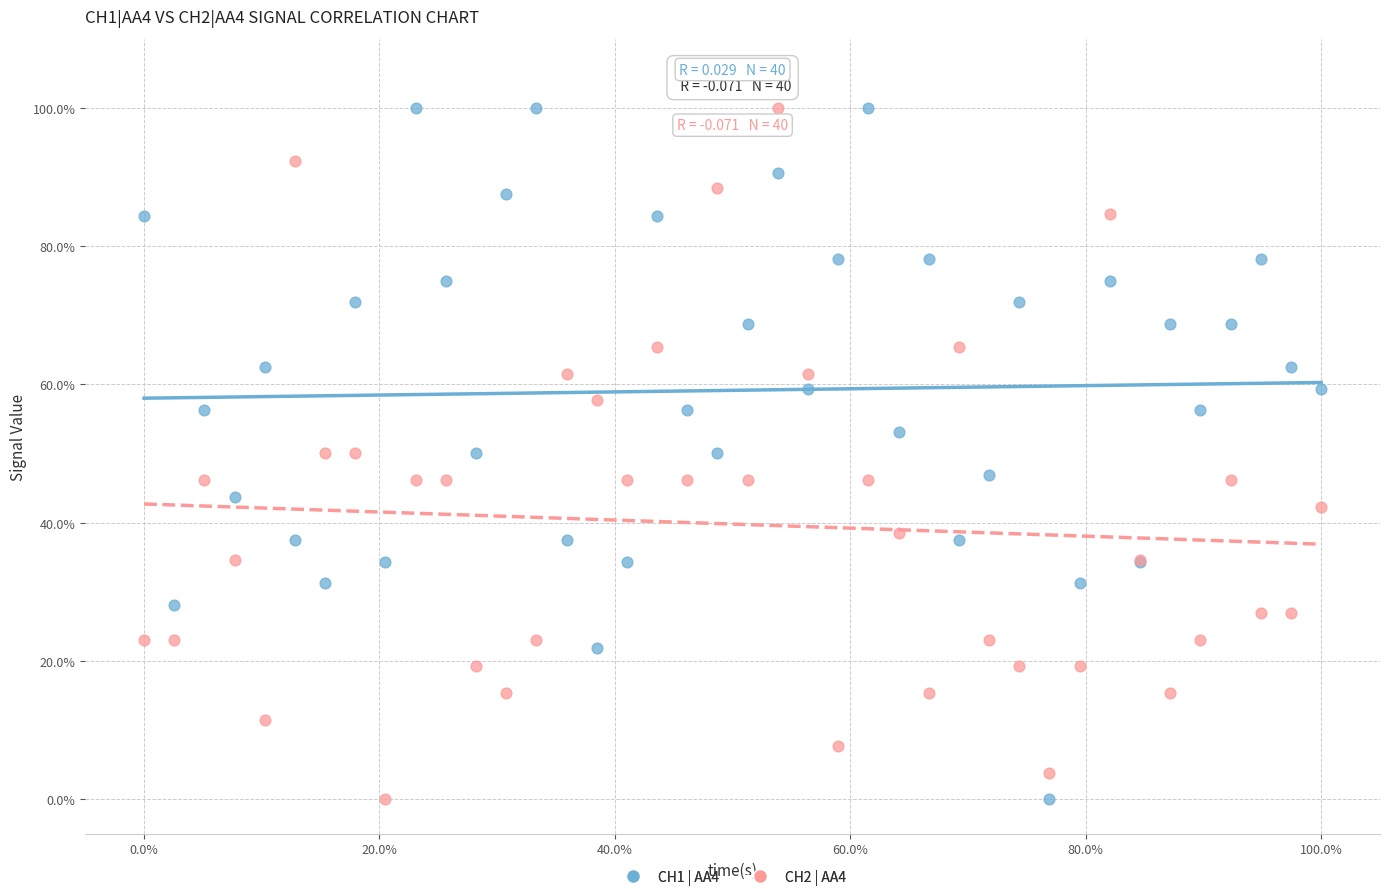

What is the X range (max minus min) for the scatter plot?

100.0